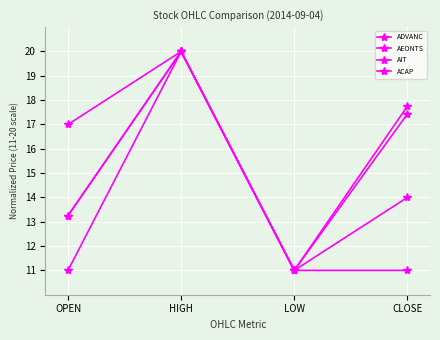

Which category has the lowest value in the ADVANC series?

LOW